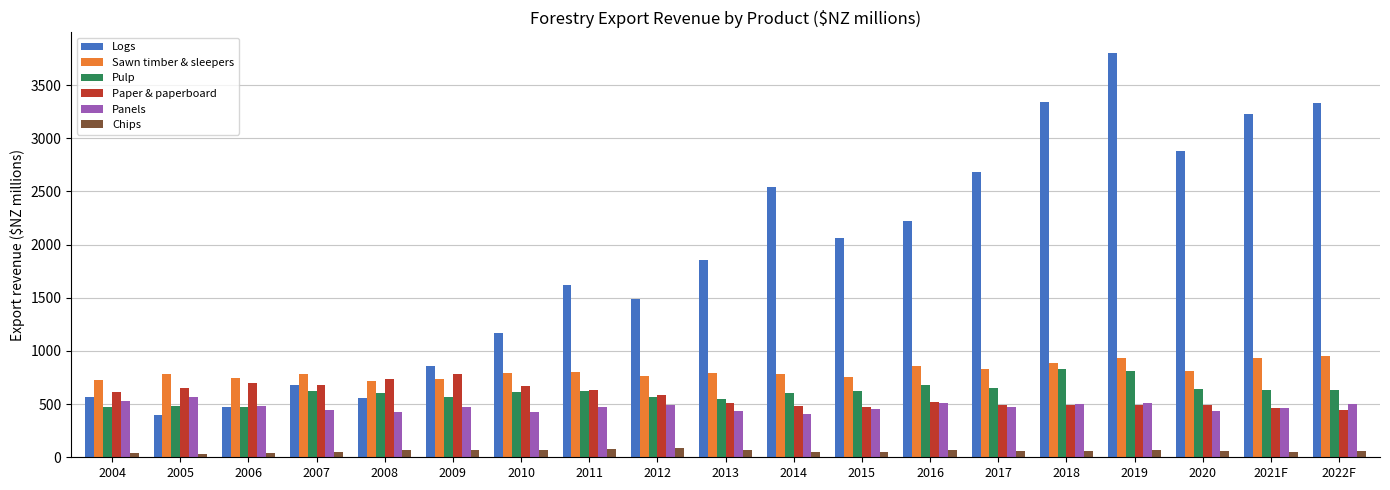

What is the lowest value of the Sawn timber & sleepers series?

716.3